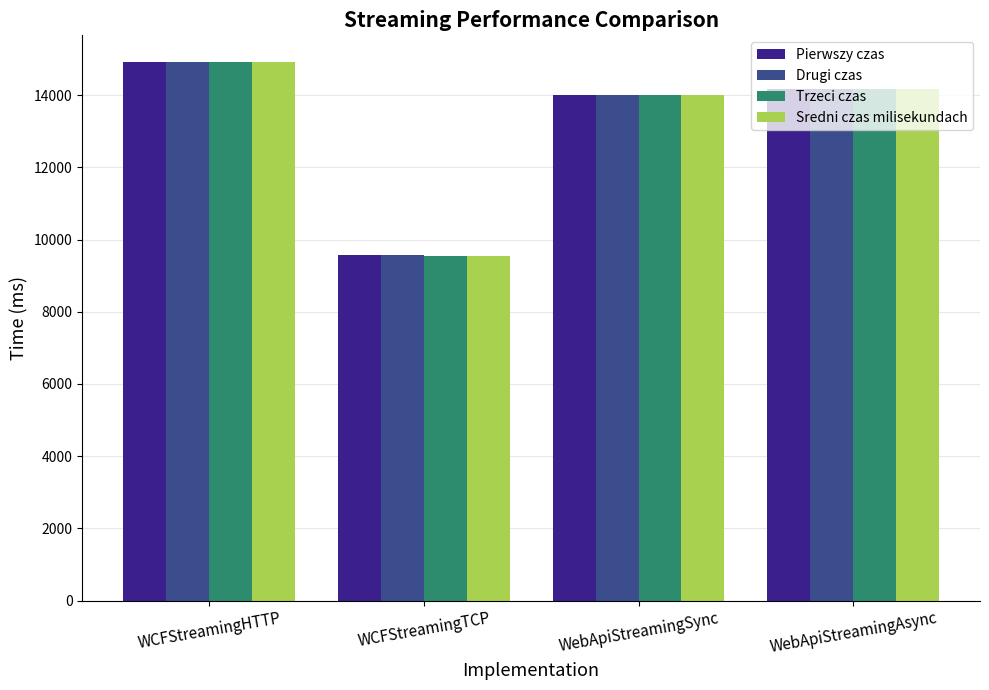

What is the total value across all series at WebApiStreamingSync?

56014.7